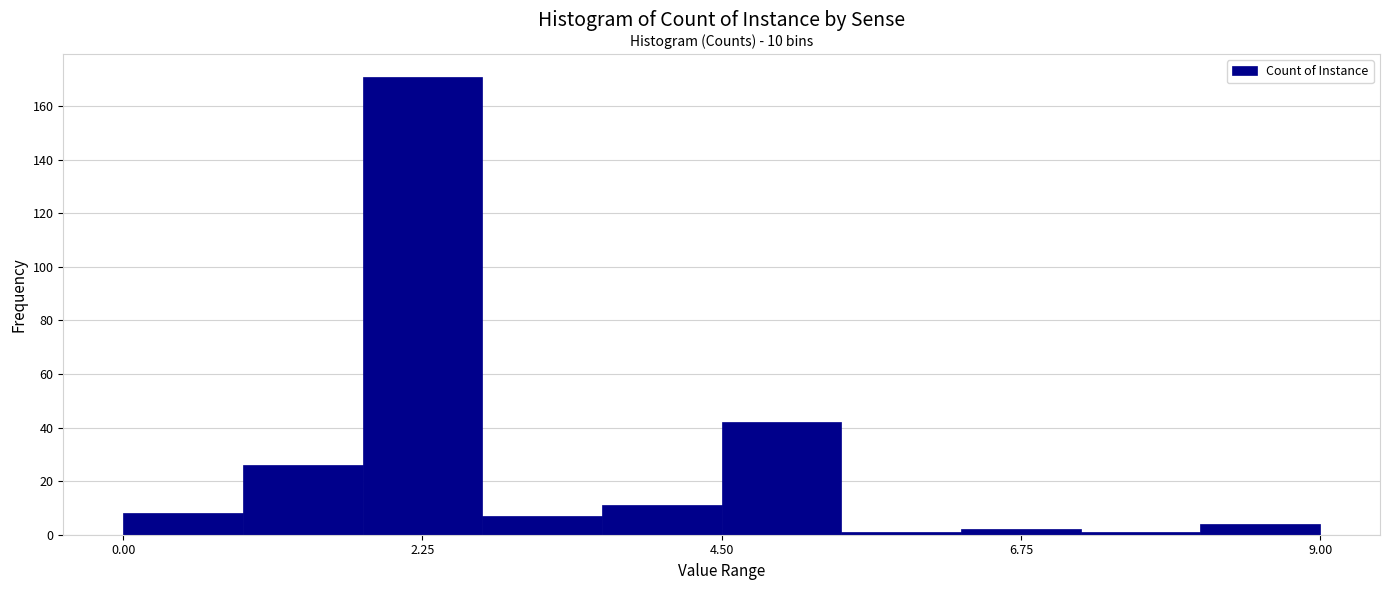

Read against the x-axis, roughly where is the centre of the tallest bar?

2.5